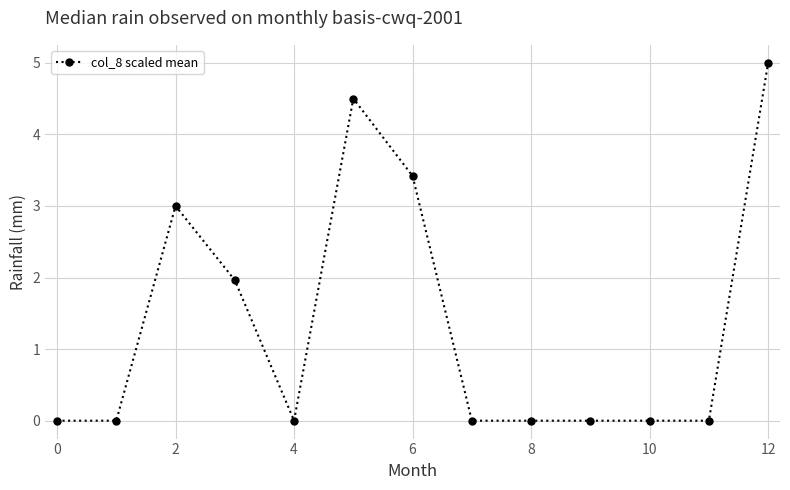

Reading left to right, what are all the values shown in this chart?

0.0	0.0	3.0	2.0	0.0	4.5	3.4	0.0	0.0	0.0	0.0	0.0	5.0